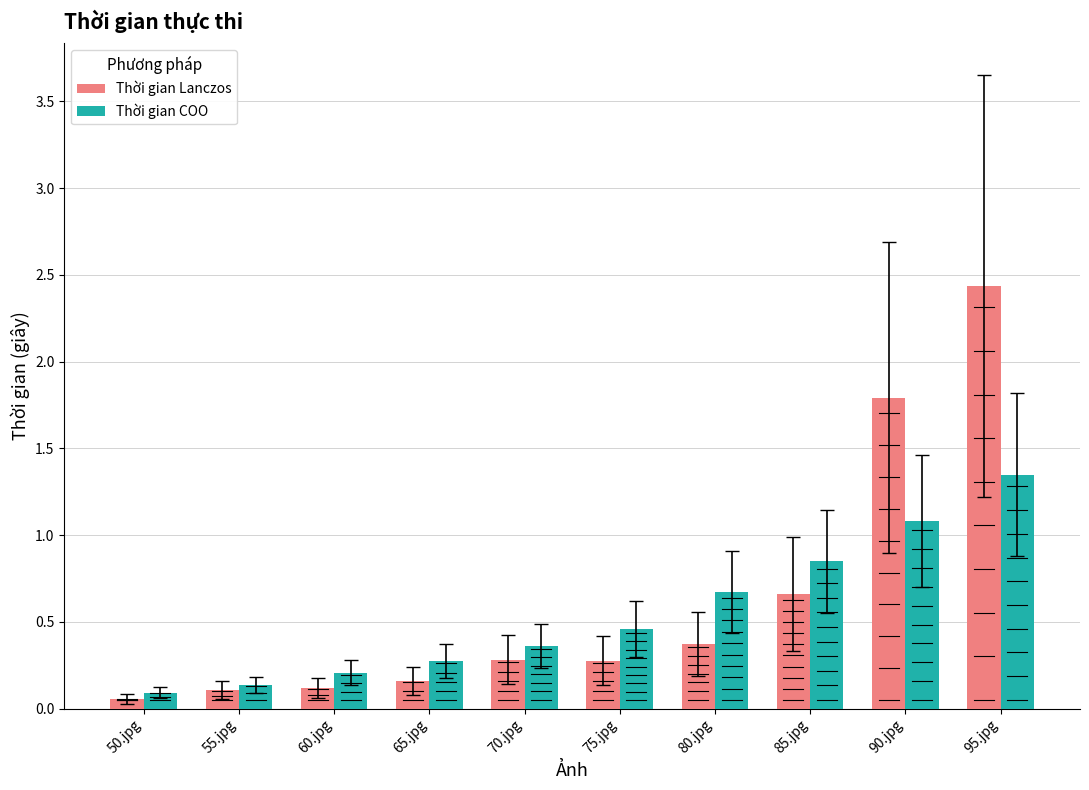

What is the value of the Thời gian COO bar at the 10th from the left?

1.3